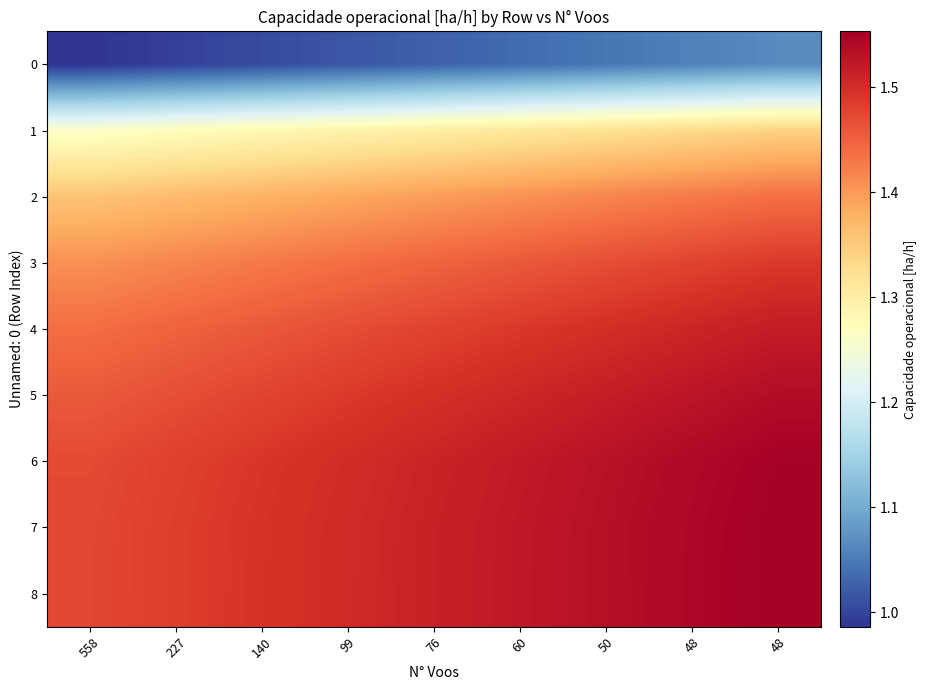

Reading left to right, extract all data points from this chart.

0: 558=1.0	227=1.0	140=1.0	99=1.0	76=1.0	60=1.0	50=1.0	48=1.1	48=1.1
1: 558=1.3	227=1.3	140=1.3	99=1.3	76=1.3	60=1.3	50=1.3	48=1.3	48=1.3
2: 558=1.4	227=1.4	140=1.4	99=1.4	76=1.4	60=1.4	50=1.4	48=1.4	48=1.4
3: 558=1.4	227=1.4	140=1.4	99=1.4	76=1.4	60=1.5	50=1.5	48=1.5	48=1.5
4: 558=1.4	227=1.4	140=1.5	99=1.5	76=1.5	60=1.5	50=1.5	48=1.5	48=1.5
5: 558=1.5	227=1.5	140=1.5	99=1.5	76=1.5	60=1.5	50=1.5	48=1.5	48=1.5
6: 558=1.5	227=1.5	140=1.5	99=1.5	76=1.5	60=1.5	50=1.5	48=1.5	48=1.6
7: 558=1.5	227=1.5	140=1.5	99=1.5	76=1.5	60=1.5	50=1.5	48=1.5	48=1.6
8: 558=1.5	227=1.5	140=1.5	99=1.5	76=1.5	60=1.5	50=1.5	48=1.5	48=1.6